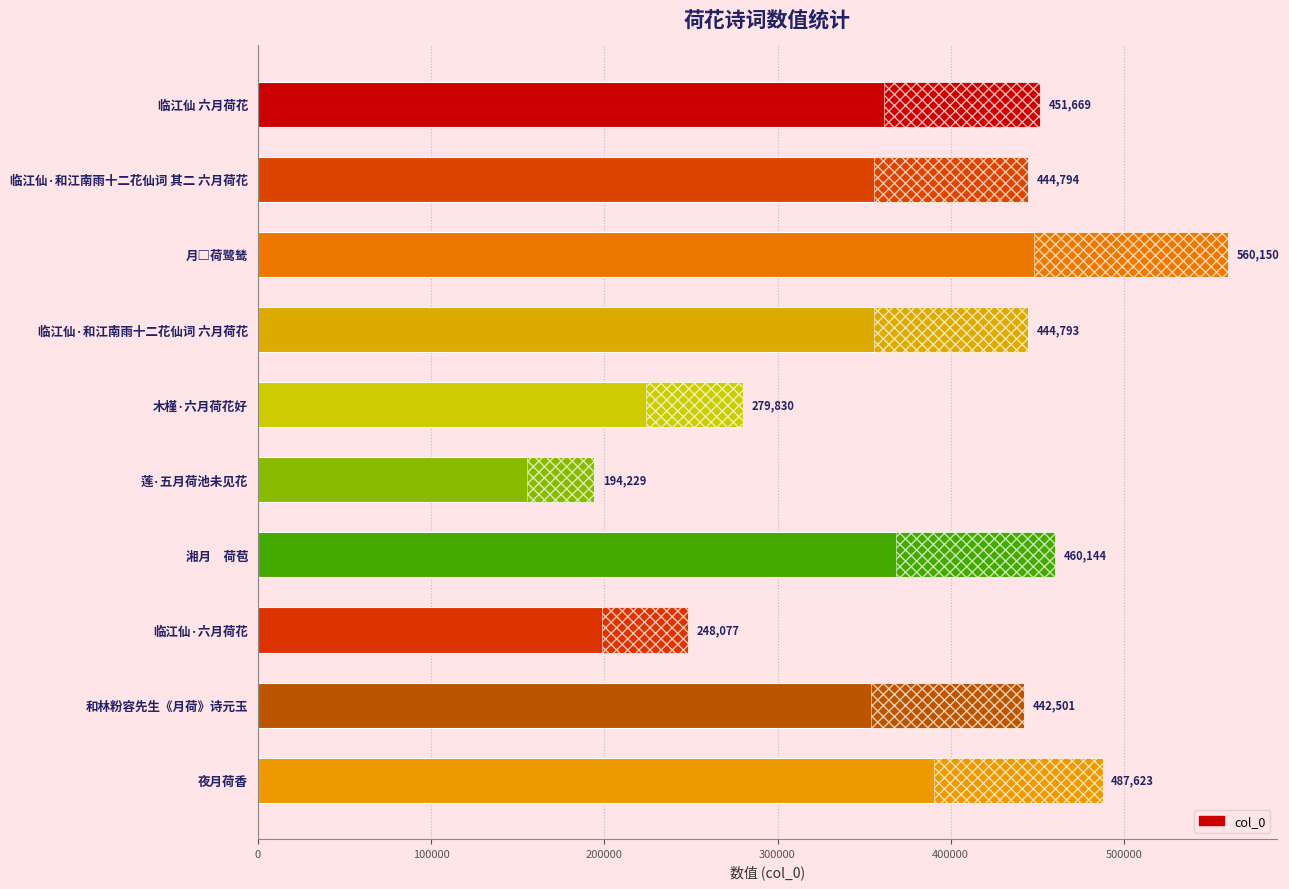

What is the difference between the values at 临江仙·六月荷花 and 临江仙·和江南雨十二花仙词 其二 六月荷花?

196717